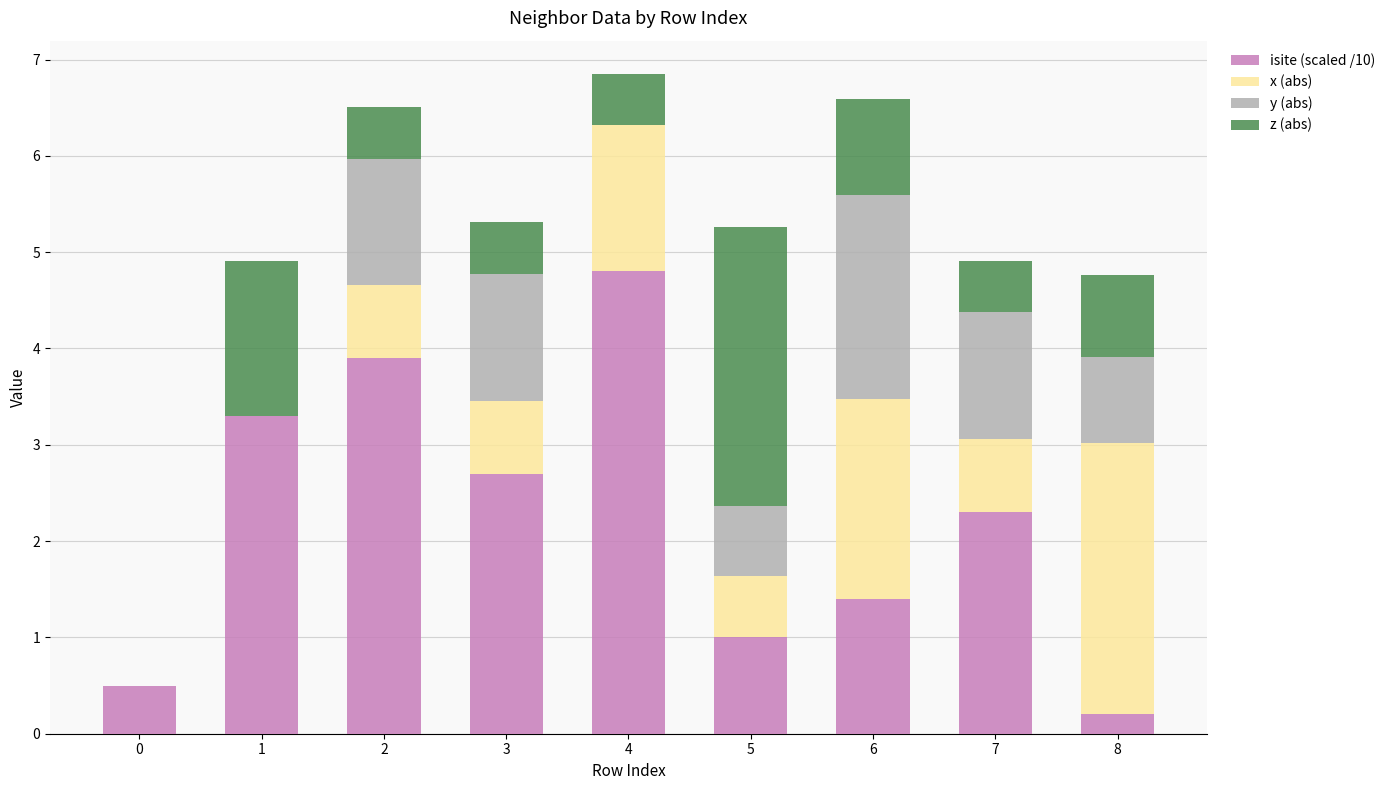

Does the chart contain stacked bars?

Yes